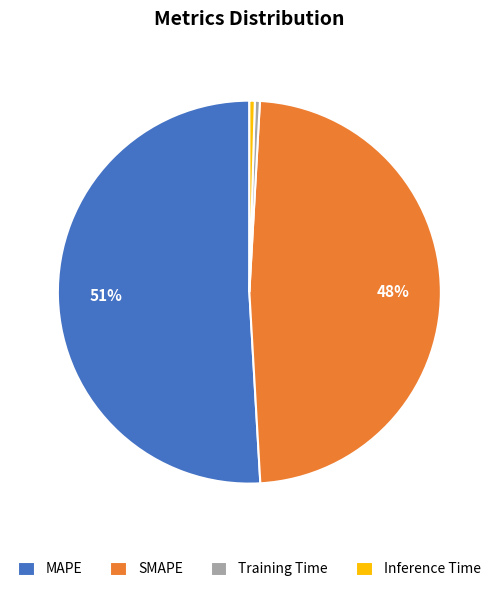

To the nearest percent, what is the average slice percentage?

25%